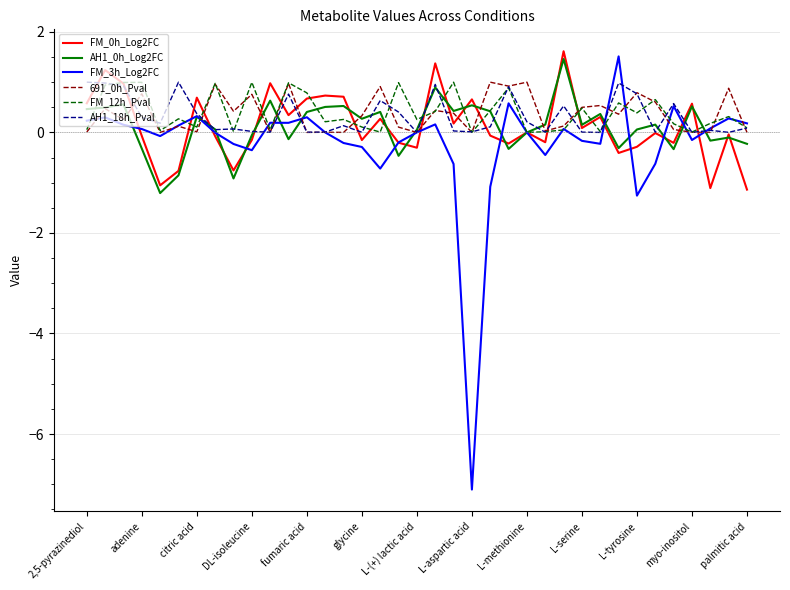

Does the chart have visible grid lines?

Yes